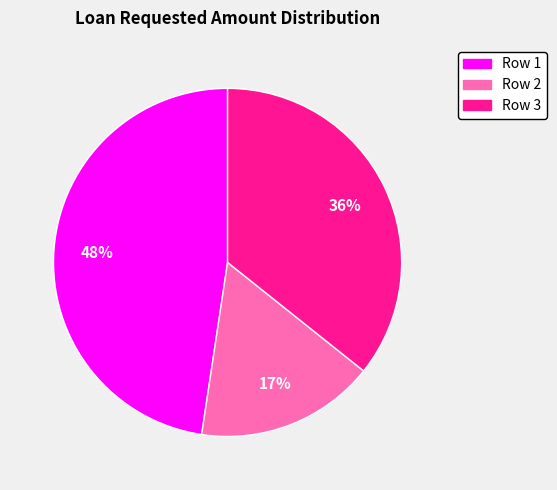

Is there a majority slice in this chart?

No